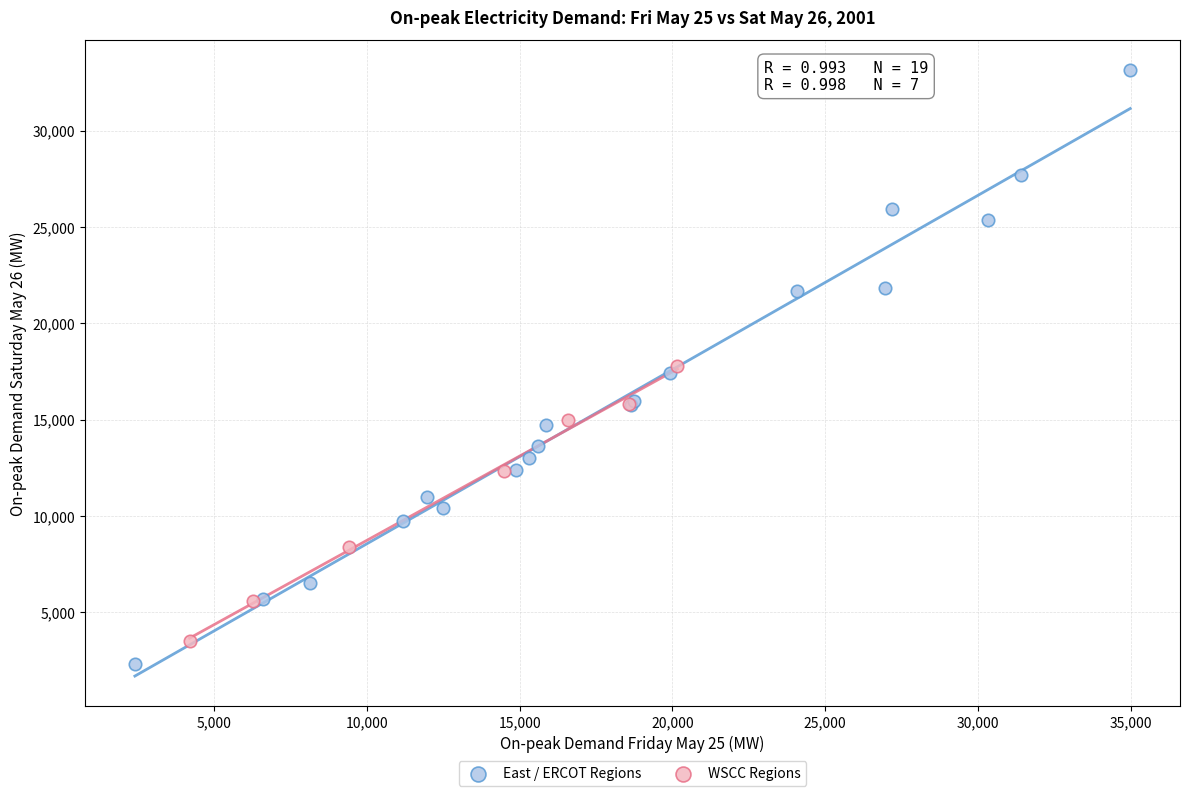

Which series reaches the maximum Y coordinate?

East / ERCOT Regions